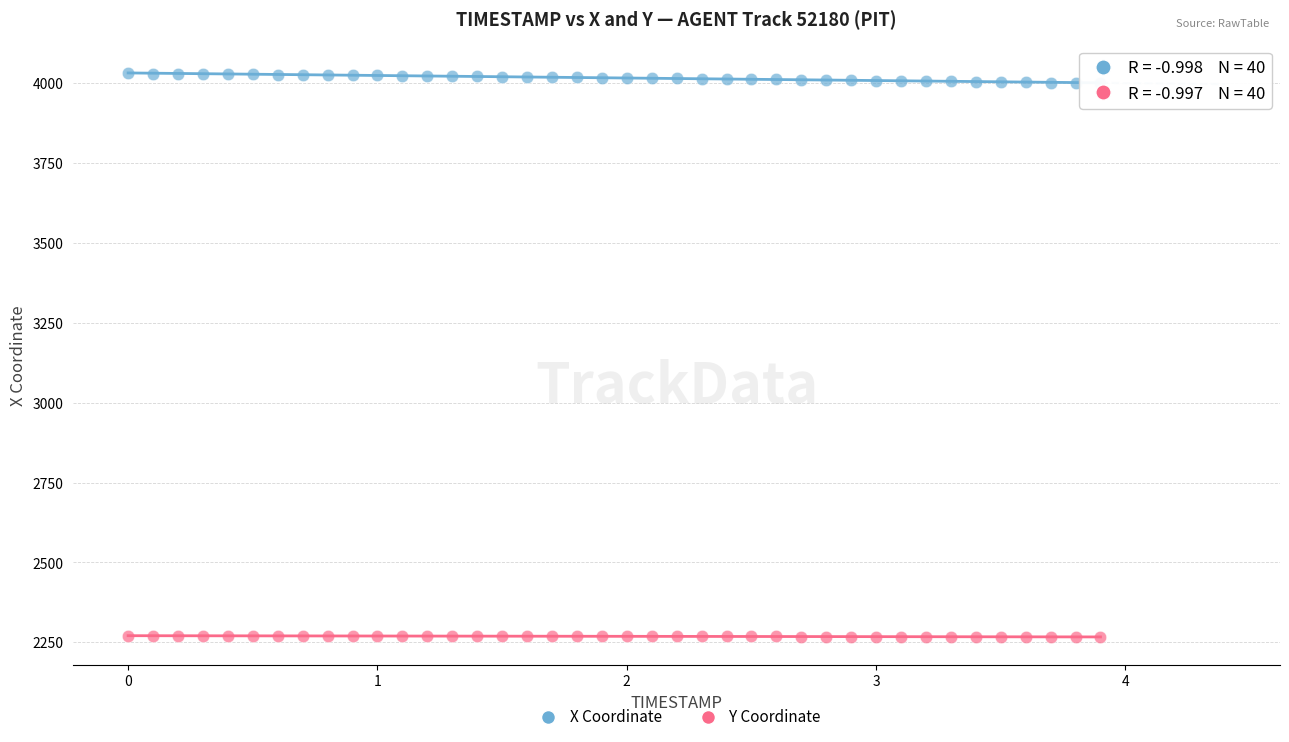

Across all data points, what is the range of Y values (max minus min)?

1764.1